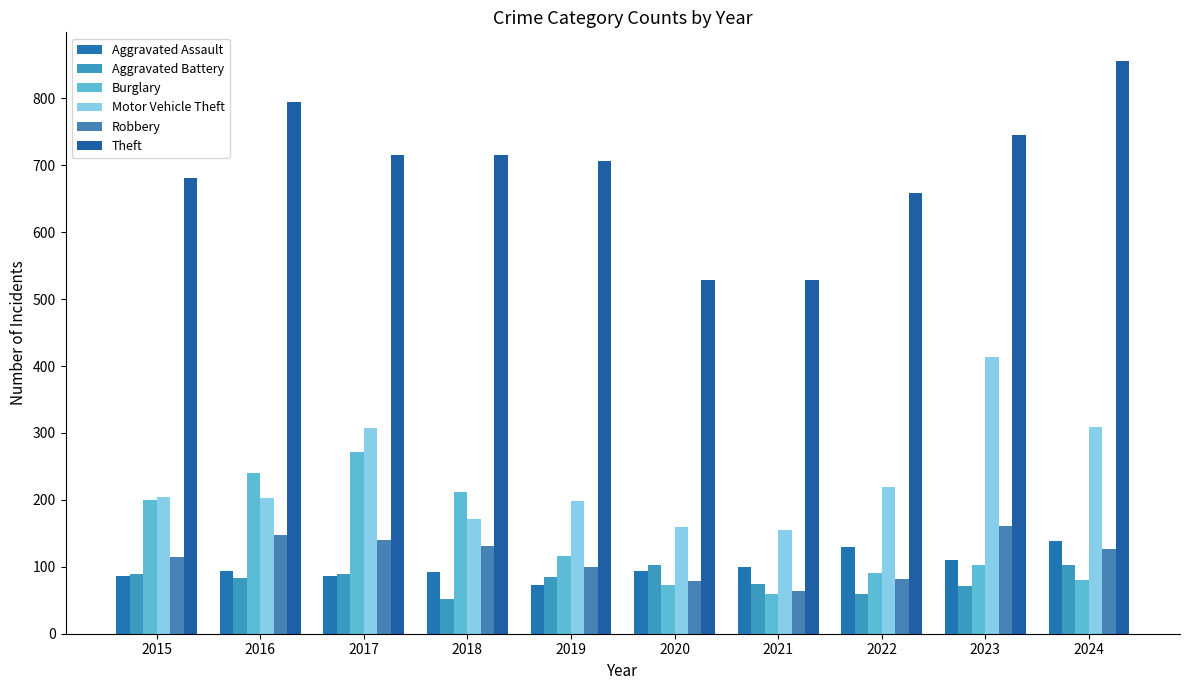

Are the bars horizontal?

No